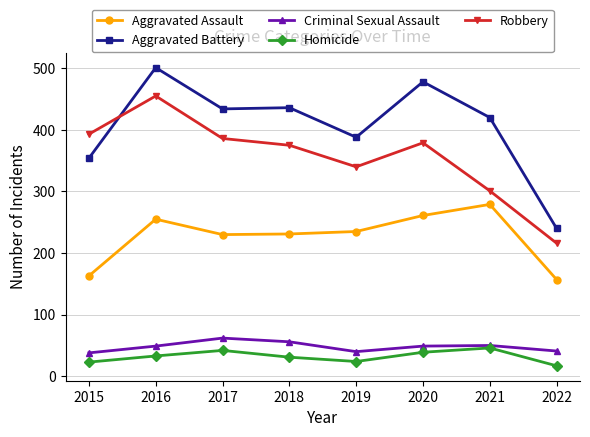

True or false: Criminal Sexual Assault has more than 2 interior local peaks.

False